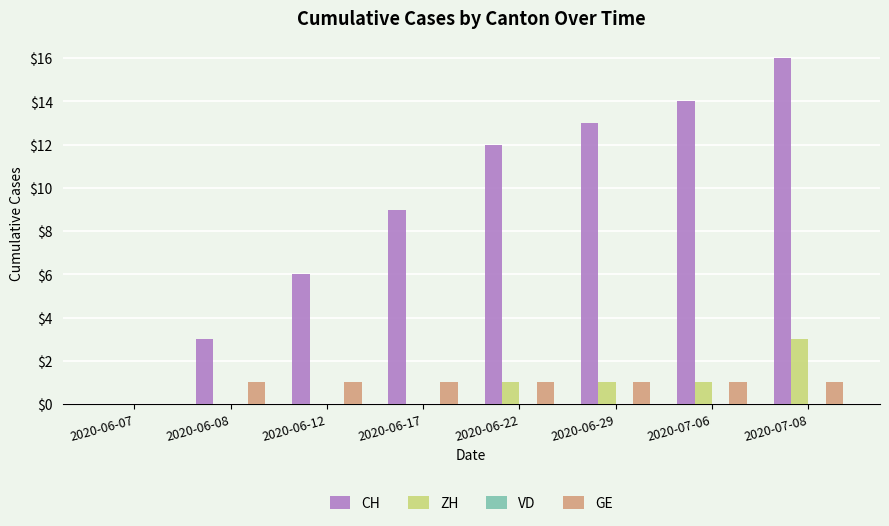

At which label does ZH reach its peak?

2020-07-08